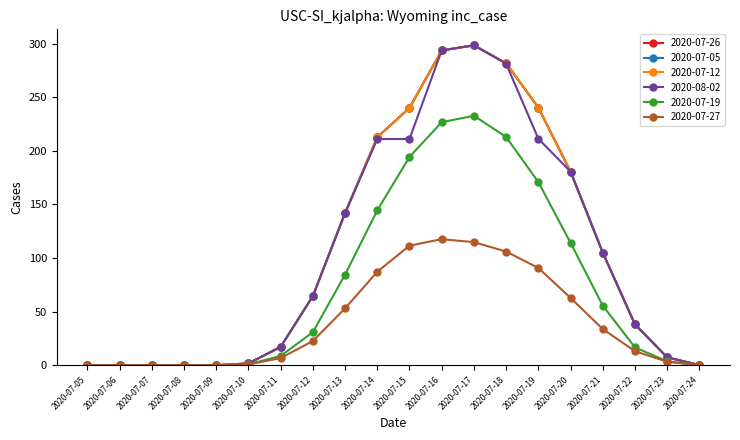

Reading left to right, list all the values displayed in this chart.

row_0.0: 0.0	0.0	0.0	0.0	0.0	1.7	17.1	64.5	141.9	212.7	240.0	293.7	298.4	281.8	240.3	180.6	105.1	38.1	7.3	0.1
row_1.0: 0.0	0.0	0.0	0.0	0.0	1.7	17.1	64.5	141.9	212.7	240.0	293.7	298.4	281.8	240.3	180.6	105.1	38.1	7.3	0.1
row_4.0: 0.0	0.0	0.0	0.0	0.0	1.7	17.1	64.5	141.9	212.7	240.0	293.7	298.4	281.8	240.3	180.6	105.1	38.1	7.3	0.1
row_8.0: 0.0	0.0	0.0	0.0	0.0	1.7	17.1	64.5	141.9	211.0	211.0	293.7	298.4	281.2	211.3	180.6	105.1	38.1	7.3	0.1
row_0.1: 0.0	0.0	0.0	0.0	0.0	0.9	8.6	30.8	84.5	144.5	194.3	226.7	232.7	212.9	170.9	114.2	55.6	16.6	3.6	0.1
row_0.2: 0.0	0.0	0.0	0.0	0.0	0.8	6.7	22.6	53.0	87.2	111.5	117.6	114.8	106.0	90.7	62.8	33.7	13.1	3.2	0.0